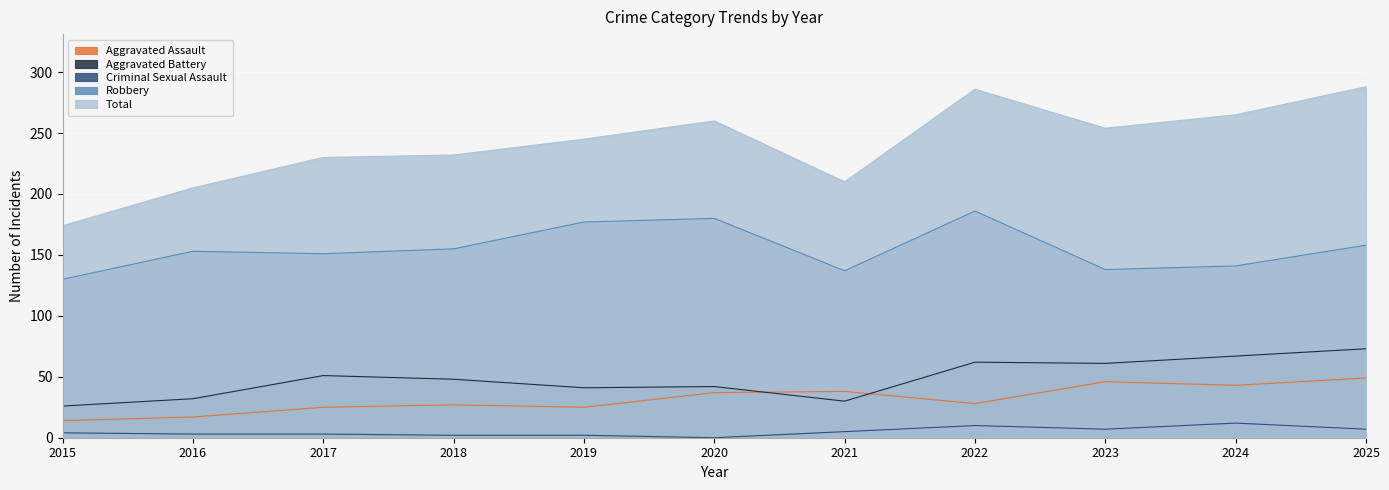

Between 2024 and 2025, which series saw the biggest shift?

Total